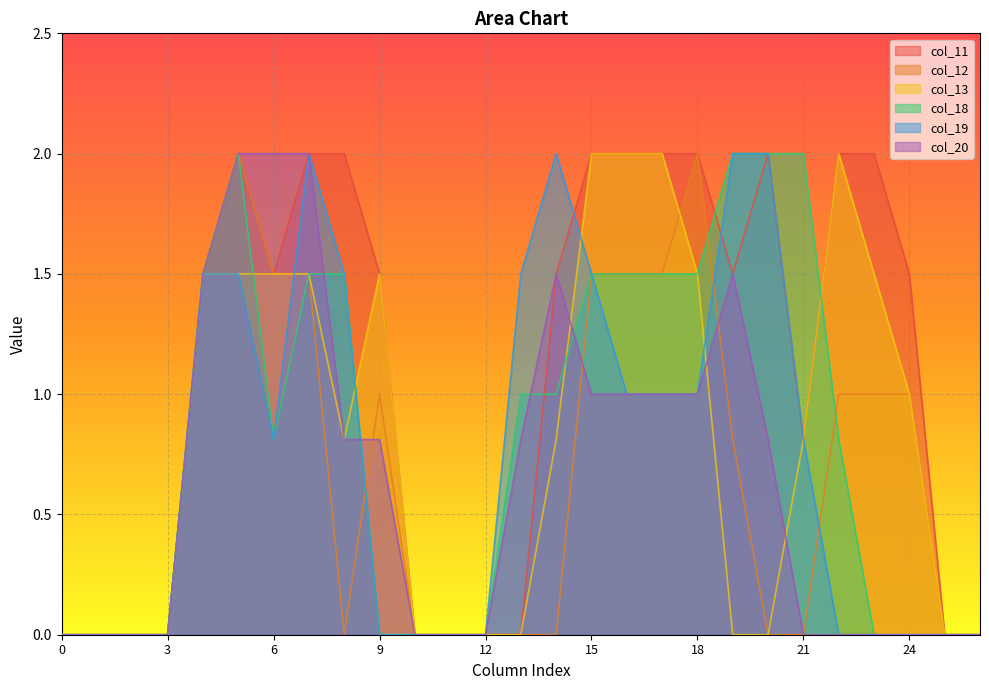

List the labels in order of col_18 value, smallest first.

0, 1, 2, 3, 9, 10, 11, 12, 23, 24, 25, 26, 6, 22, 13, 14, 4, 7, 8, 15, 16, 17, 18, 5, 19, 20, 21